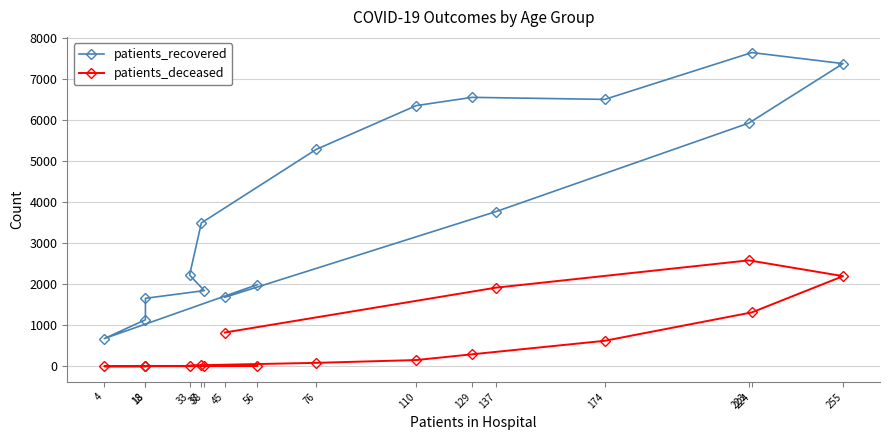

How many lines are shown in the chart?

2